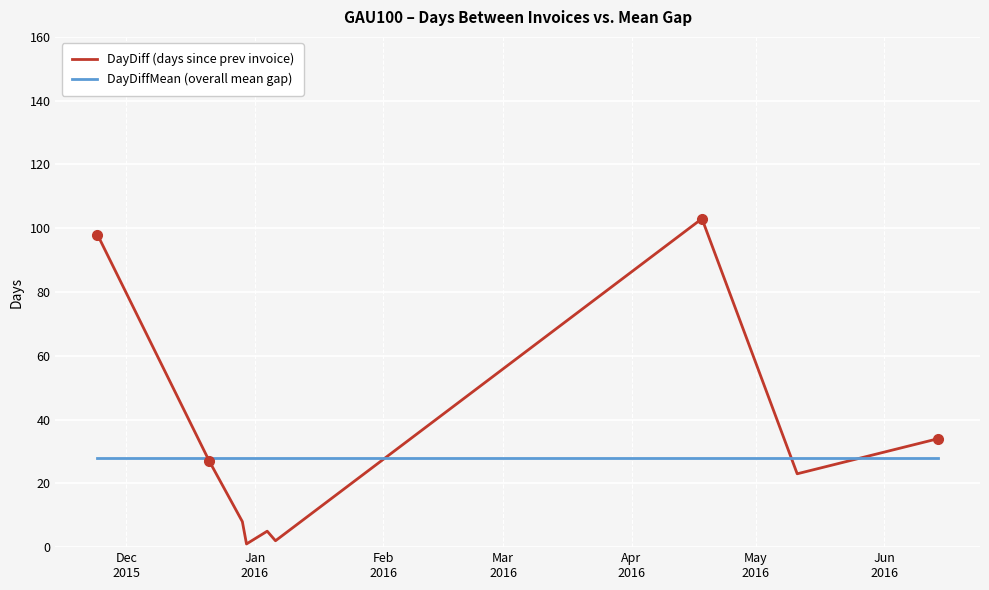

Rank the series by their maximum value, from lowest to highest.

DayDiffMean (overall mean gap), DayDiff (days since prev invoice)